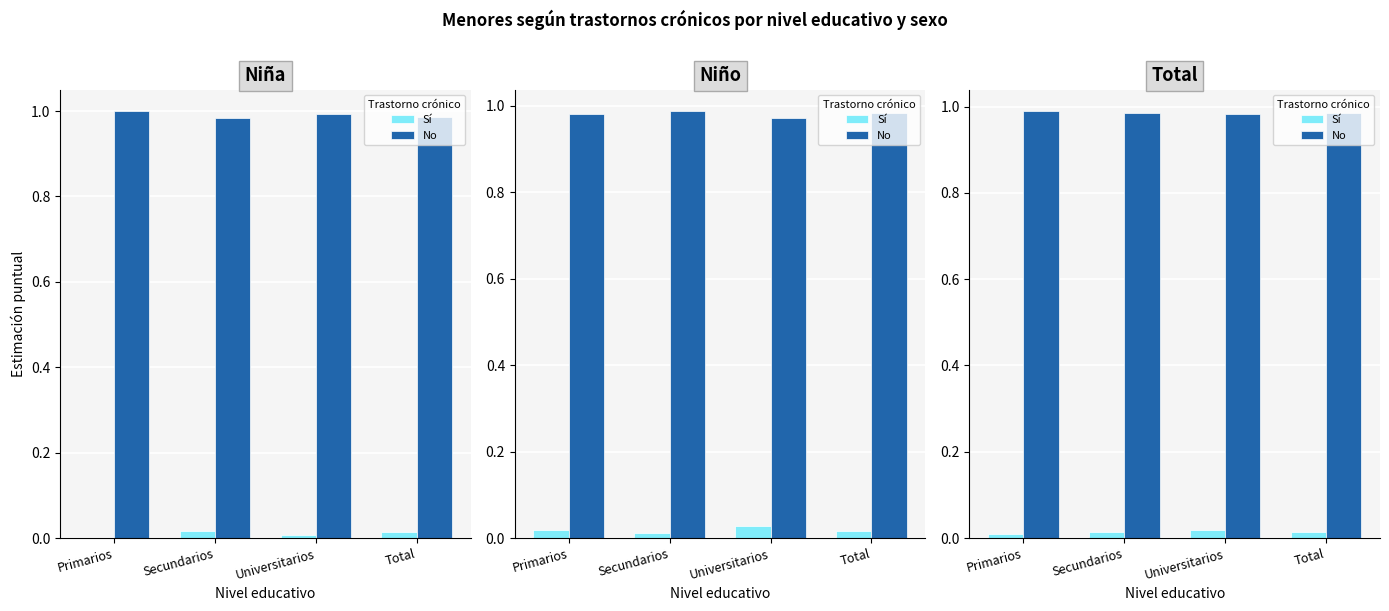

Between Secundarios and Universitarios, which is larger?

Universitarios